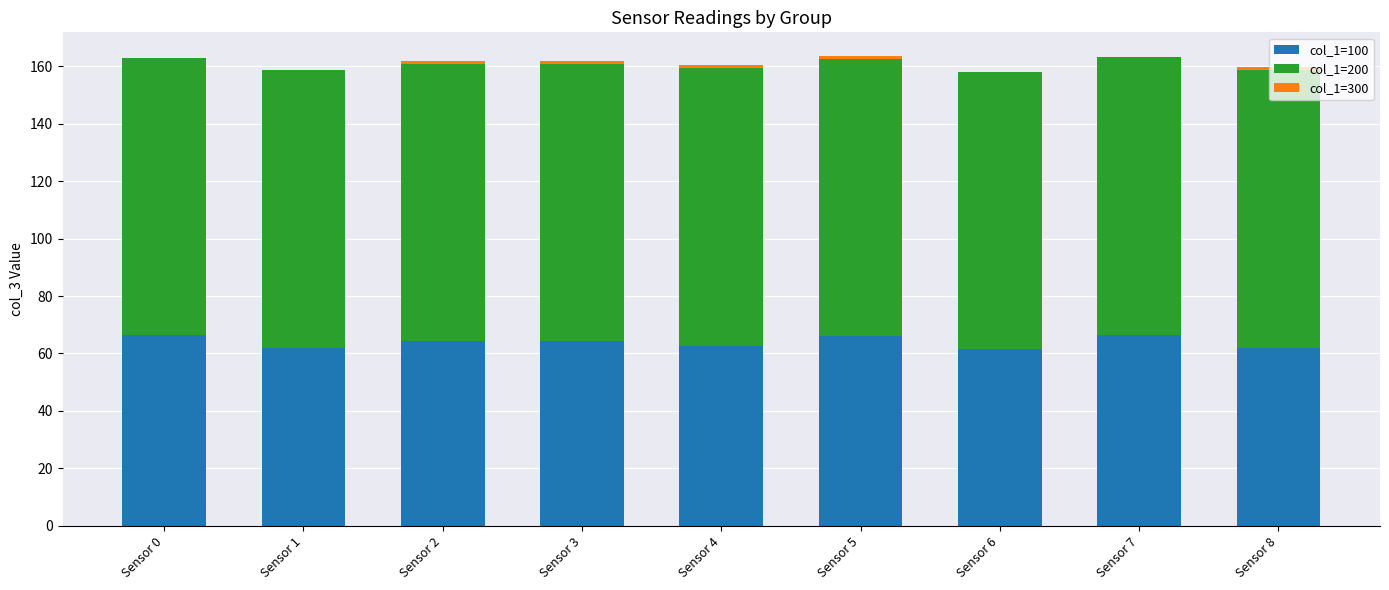

True or false: col_1=100 has a value of 113.1 at Sensor 5.

False